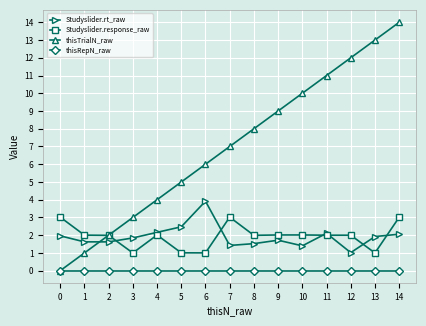

How many data points does each series have?

15